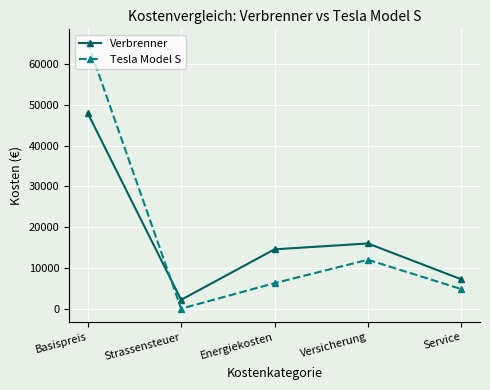

Reading right to left, what are all the values shown in this chart?

Verbrenner: 7200	16000	14560	2160	48000
Tesla Model S: 4800	12000	6256	0	65300